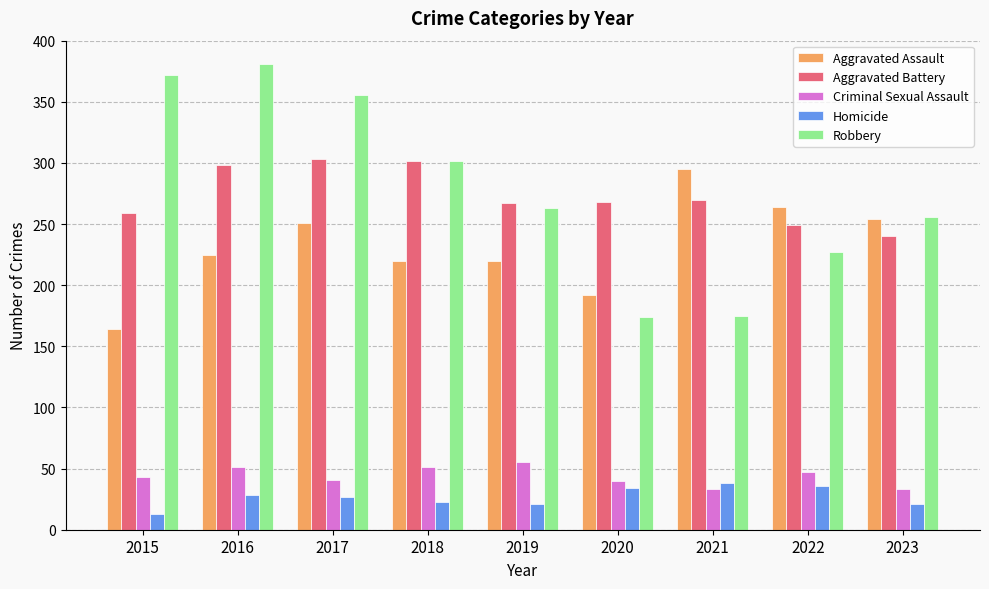

How many distinct data groups are displayed?

5